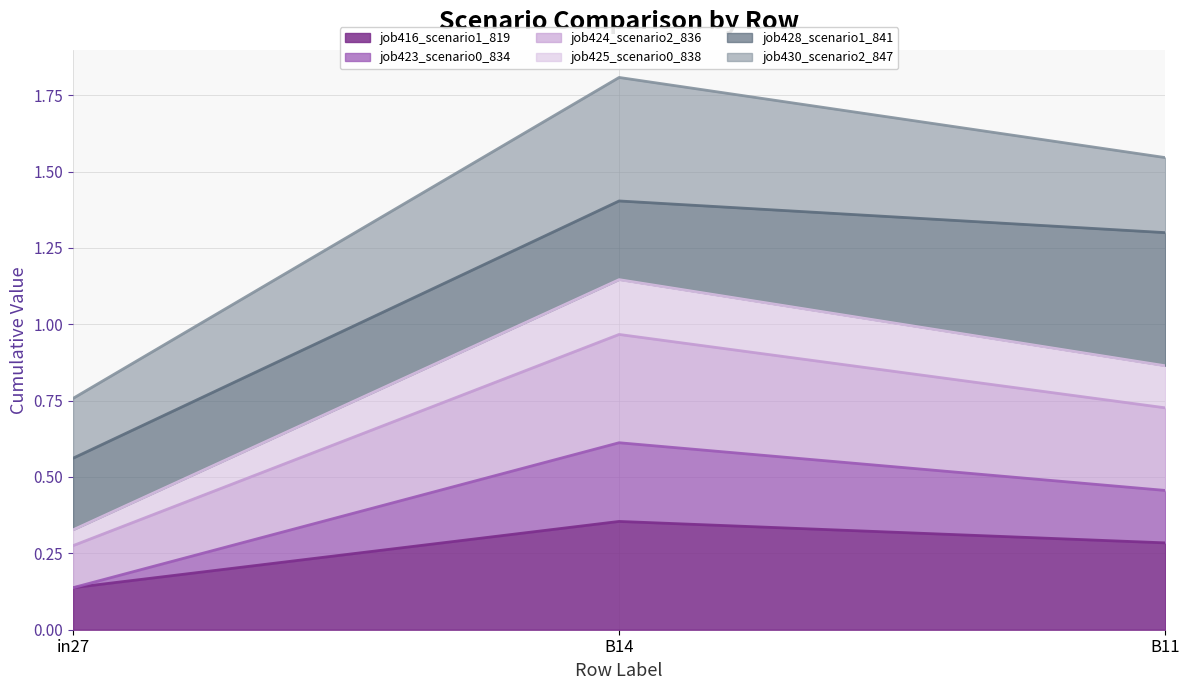

What is the lowest value of the job424_scenario2_836 series?

0.3